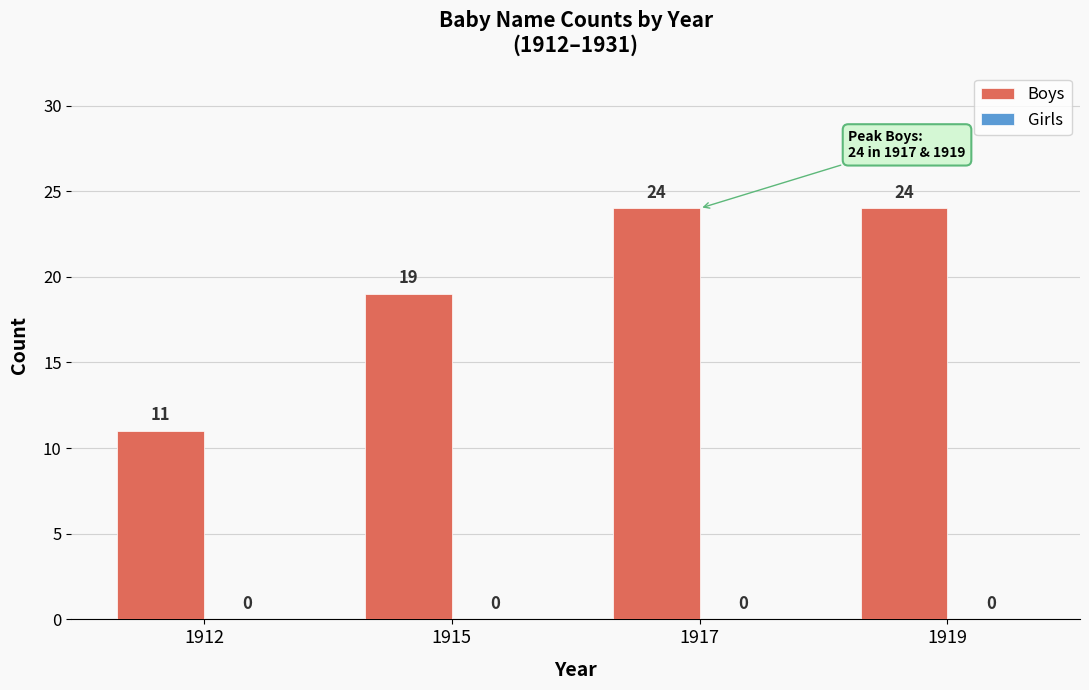

Reading right to left, what are all the values shown in this chart?

24	24	19	11